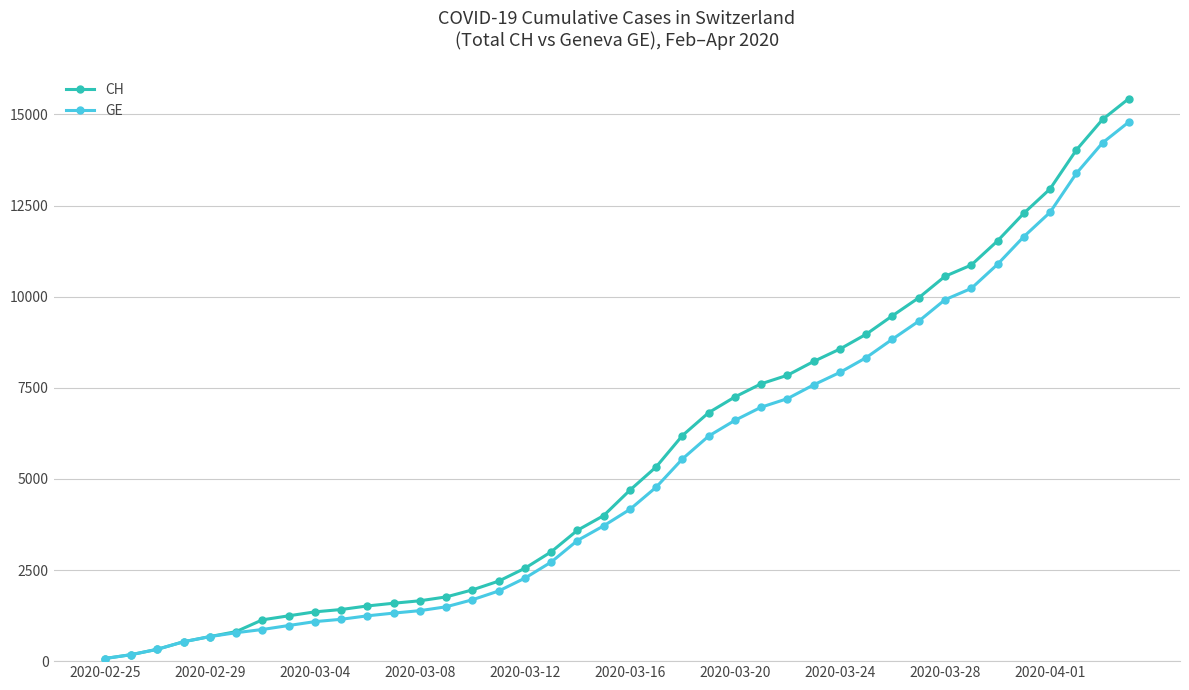

What is the highest value of the GE series?

14791